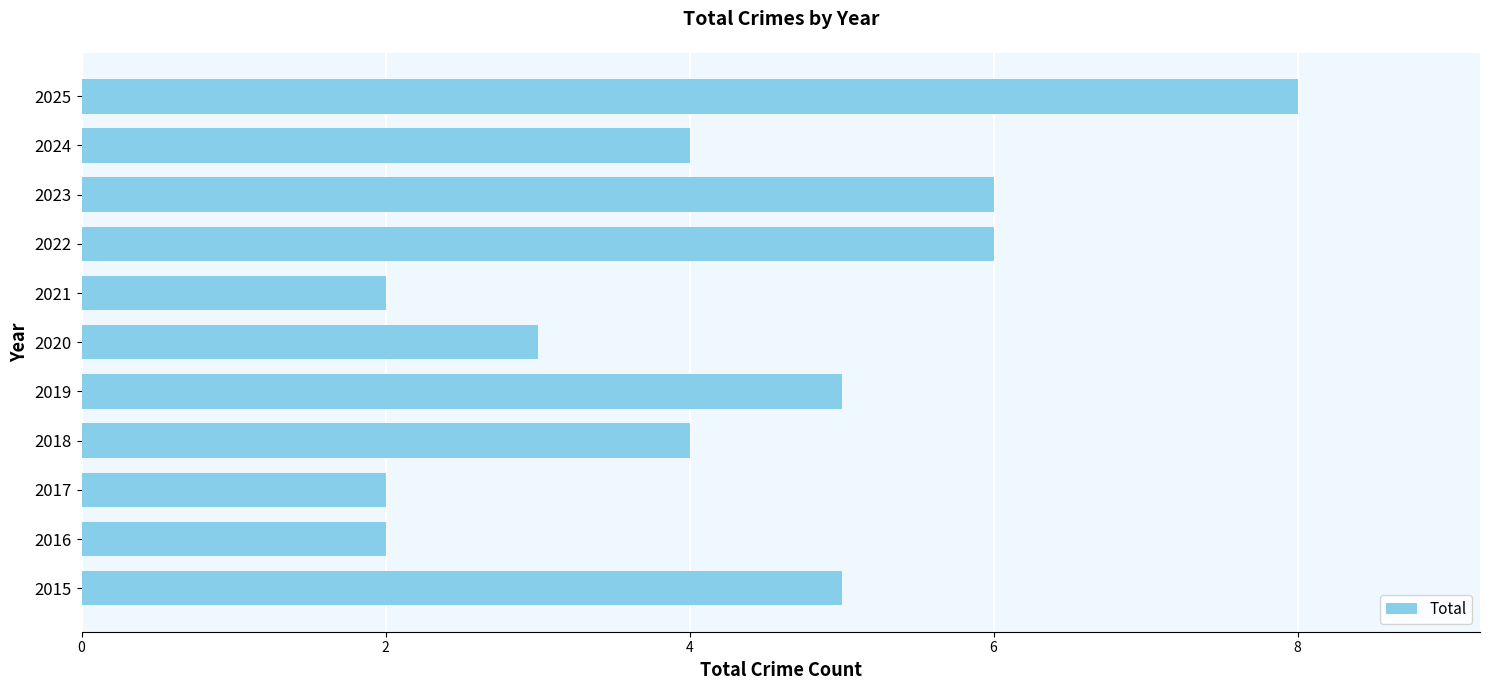

Reading bottom to top, list all the values displayed in this chart.

5	2	2	4	5	3	2	6	6	4	8